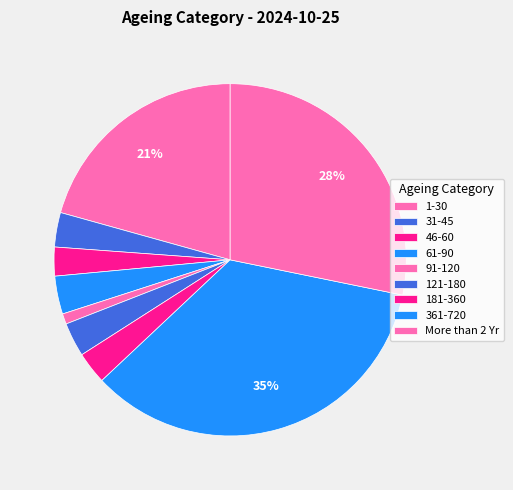

Count the number of slices in the pie.

9